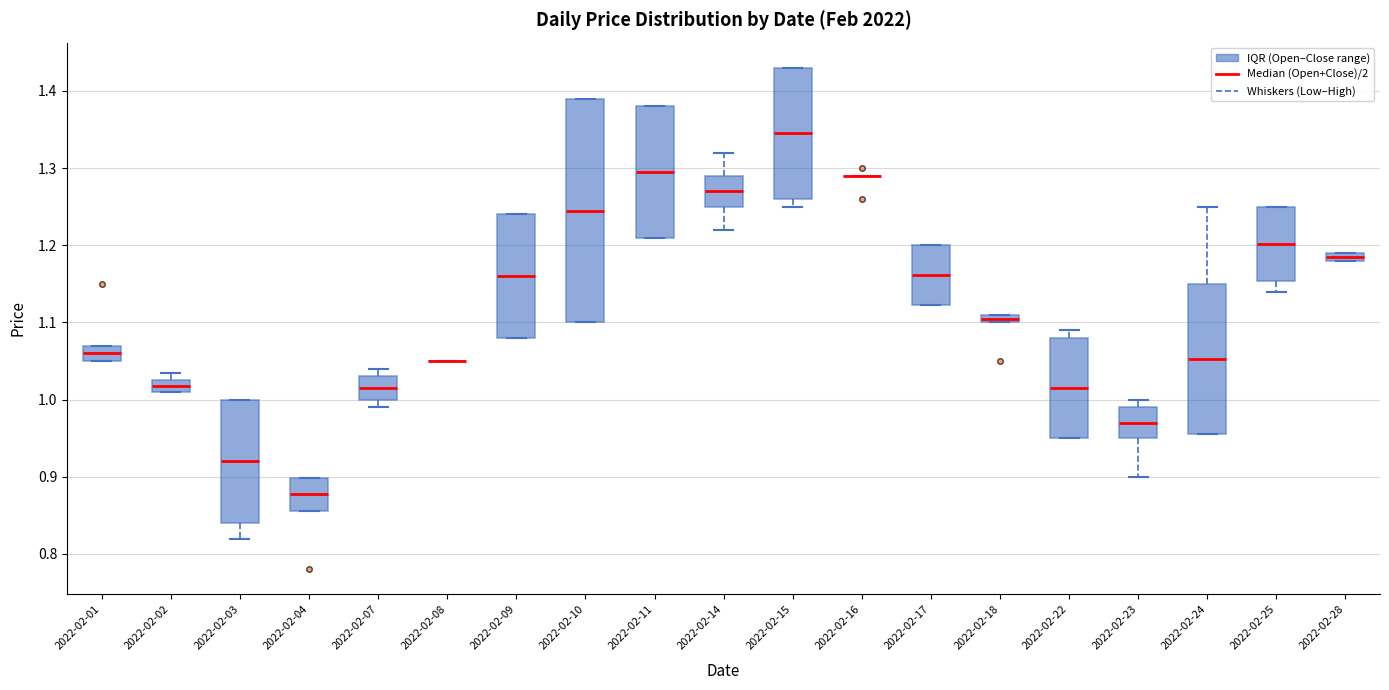

Which box is the tallest, from its lower edge to its upper edge?

2022-02-10